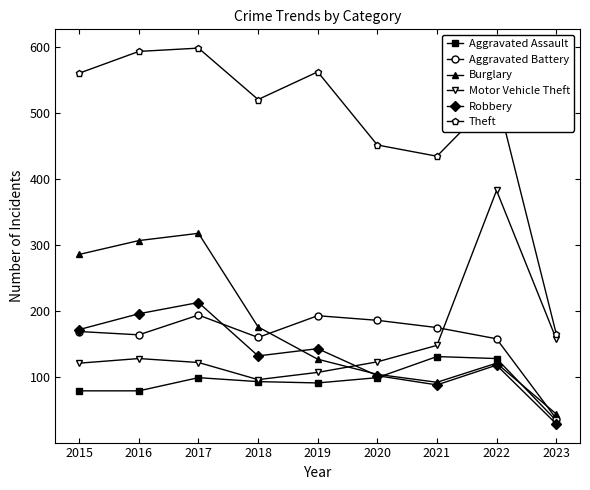

What is the difference between the second highest and minimum values in the Burglary series?

263